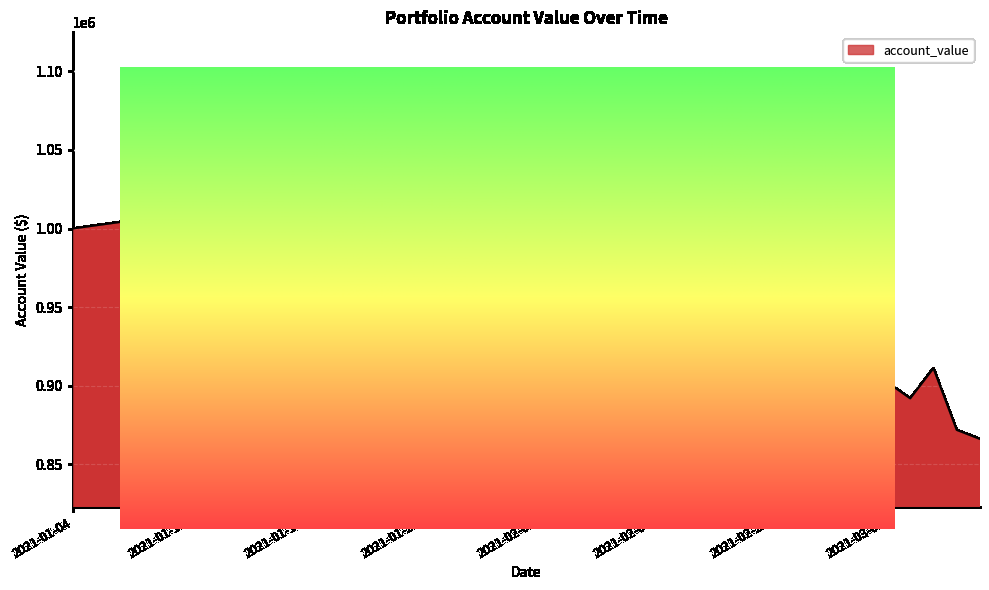

What is the change in value from 2021-01-27 to 2021-02-10?

+74751.3